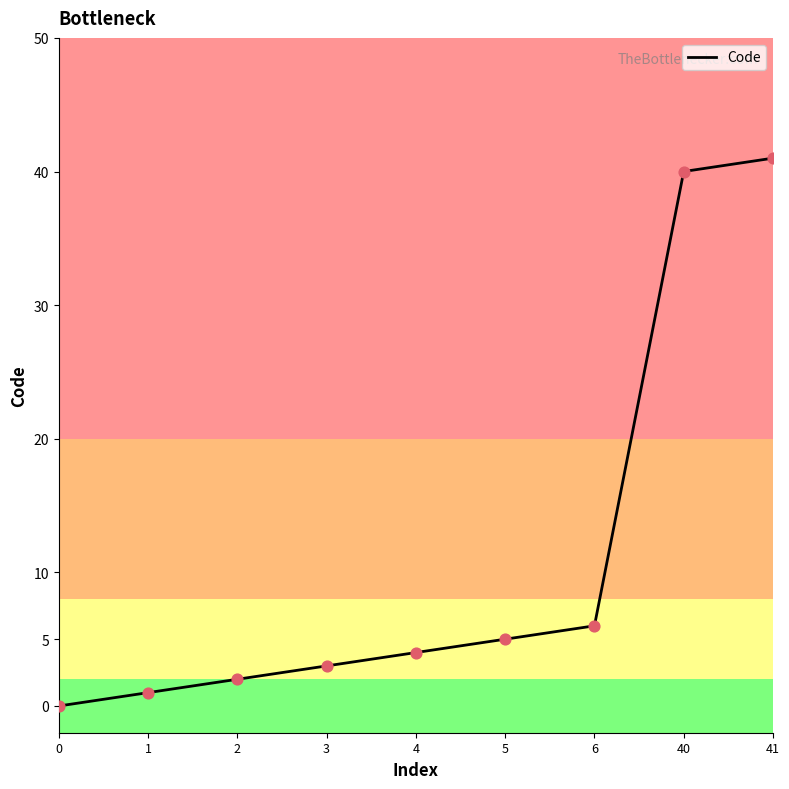

What is the change in value from 4 to 6?

+2